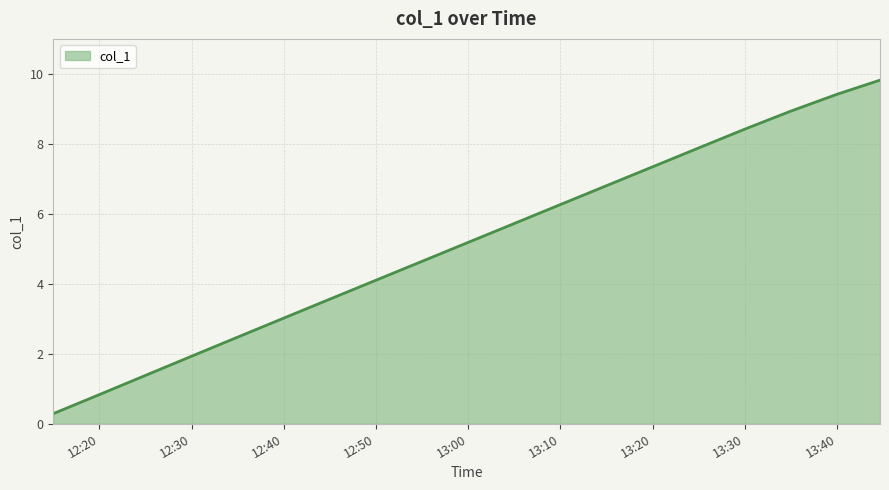

What is the difference between the second highest and second lowest values?

8.6